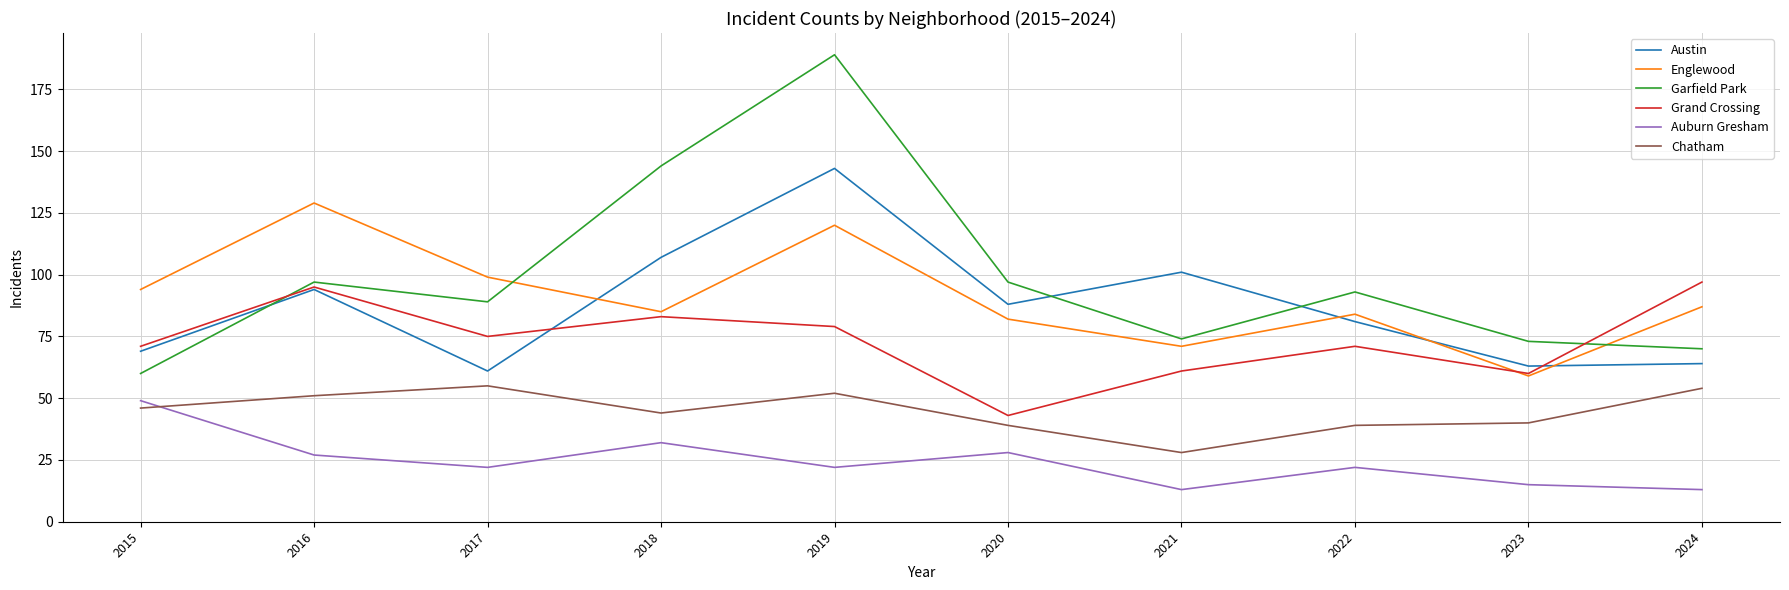

In Englewood, how many points are higher than both neighbors (excluding endpoints)?

3